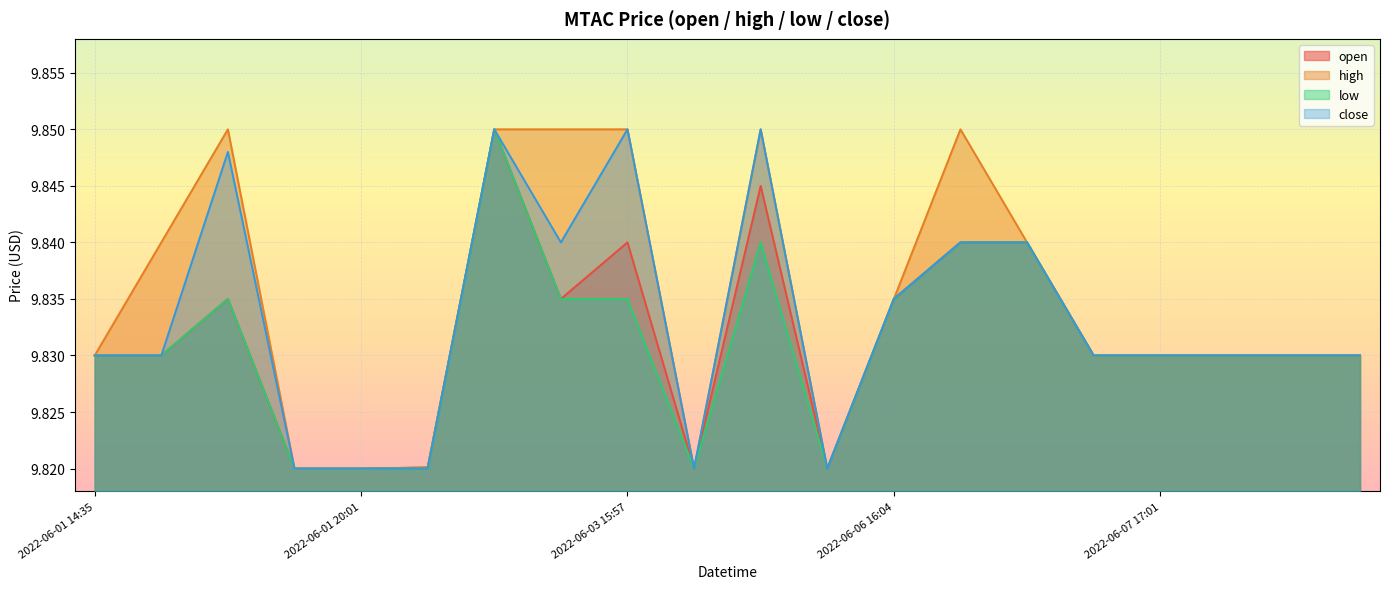

Is the value of close at 2022-06-01 19:59 greater than the value of open at 2022-06-07 17:32?

No